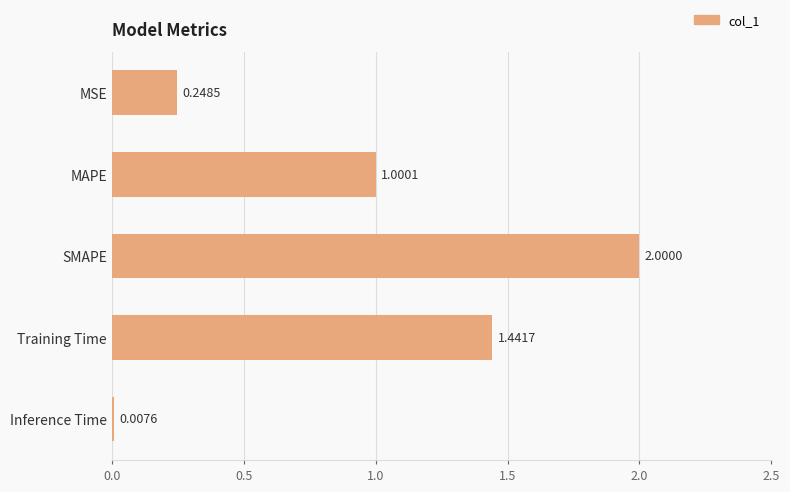

What is the change in value from Training Time to MSE?

-1.2